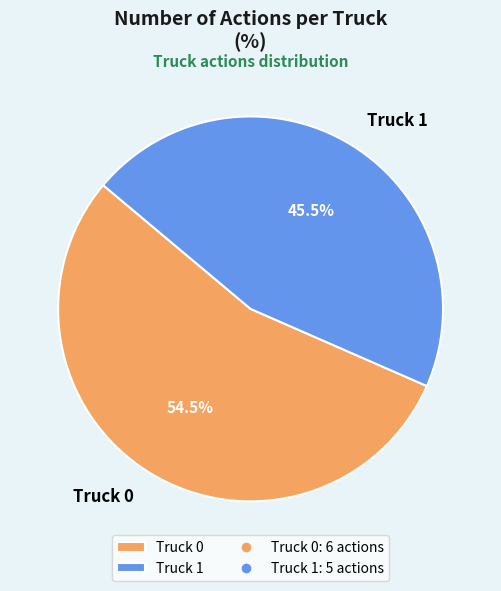

Does Truck 1 account for over 50% of the chart?

No